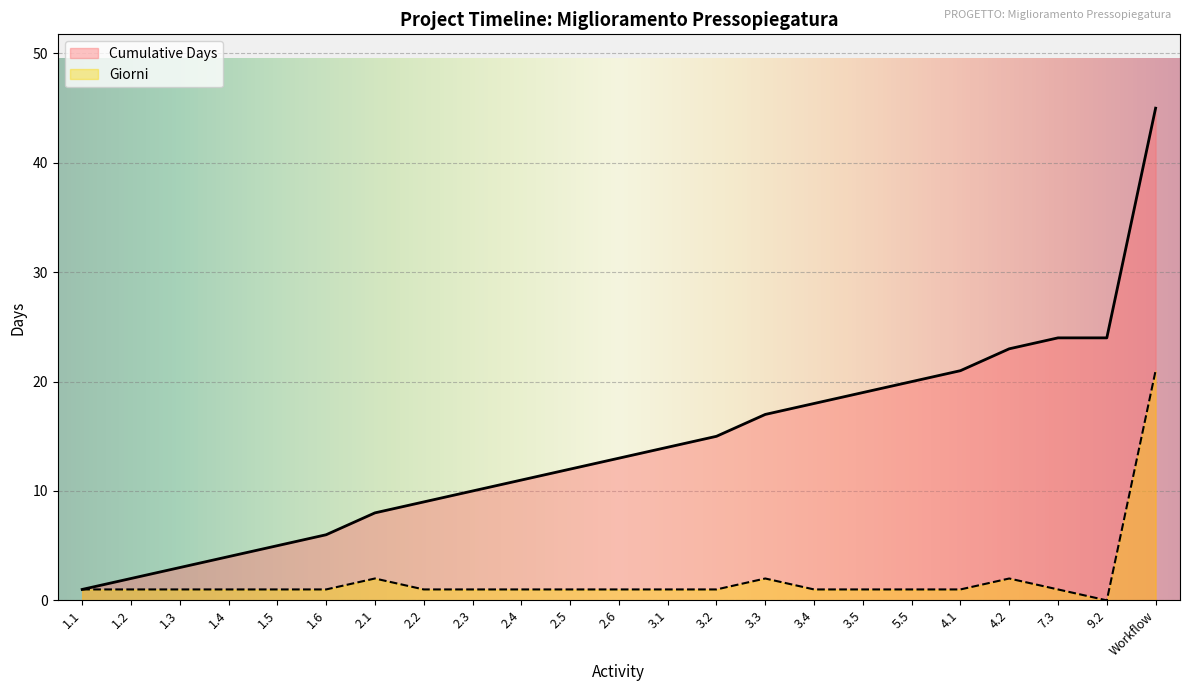

What is the label of the 18th point from the left?

5.5